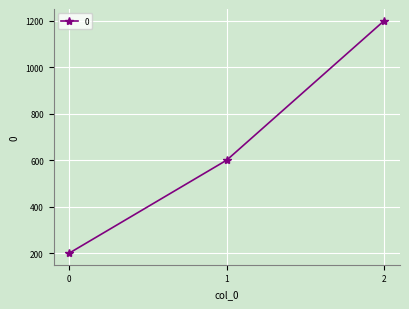

Reading right to left, what are all the values shown in this chart?

1200	600	200